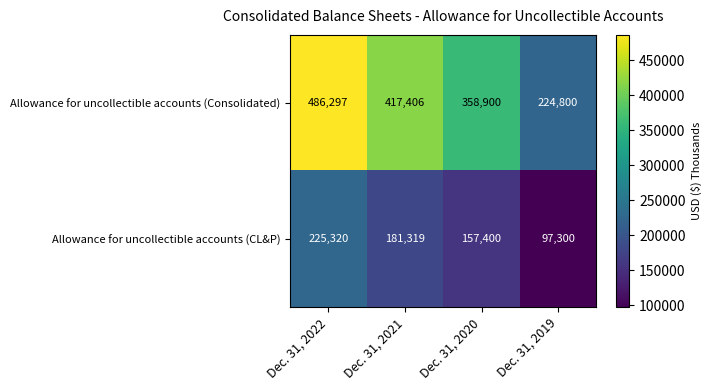

At which label is Allowance for uncollectible accounts (CL&P) closest to 161310?

Dec. 31, 2020